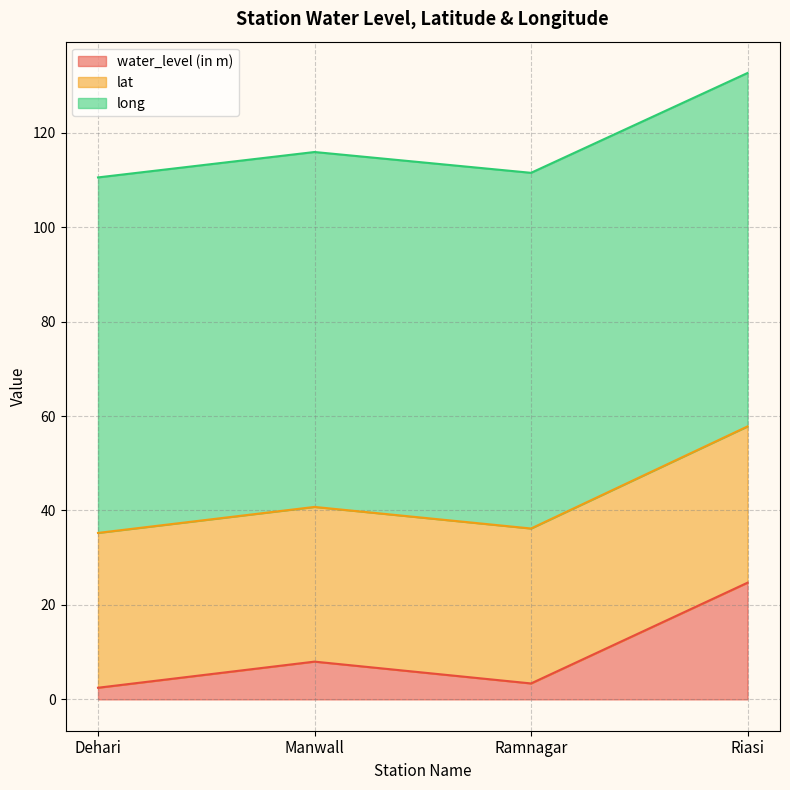

Is it true that water_level (in m) equals 6.2 at Riasi?

False